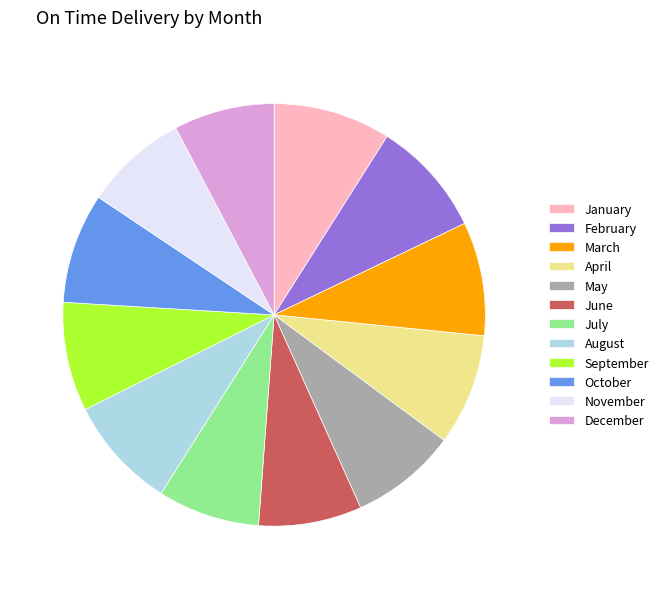

Between January and September, which is larger?

January